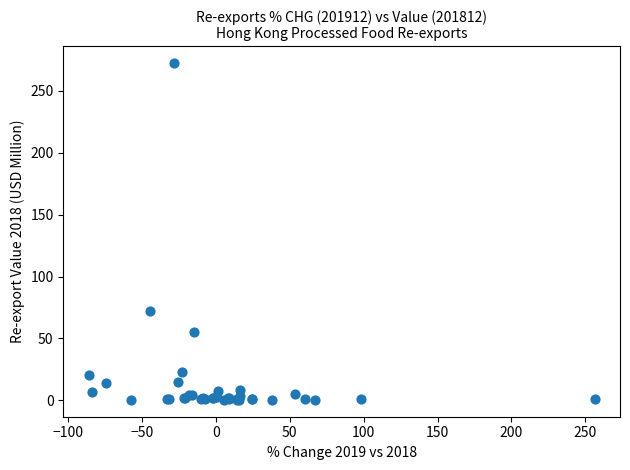

What Y value in the scatter plot is closest to 136?

72.3